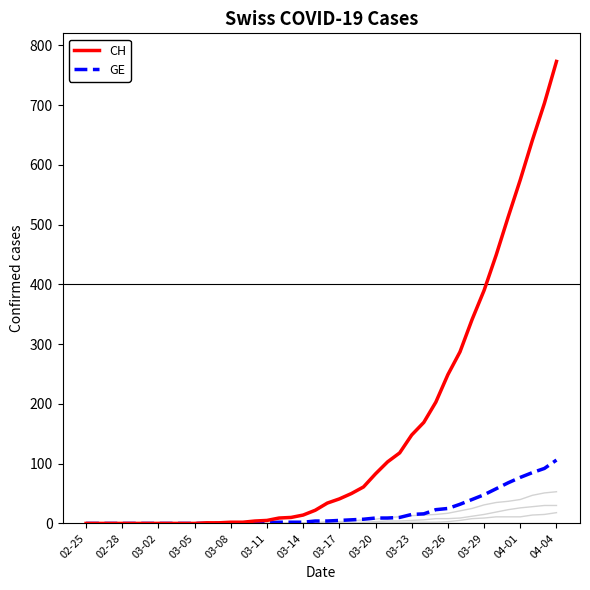

How many lines are shown in the chart?

6